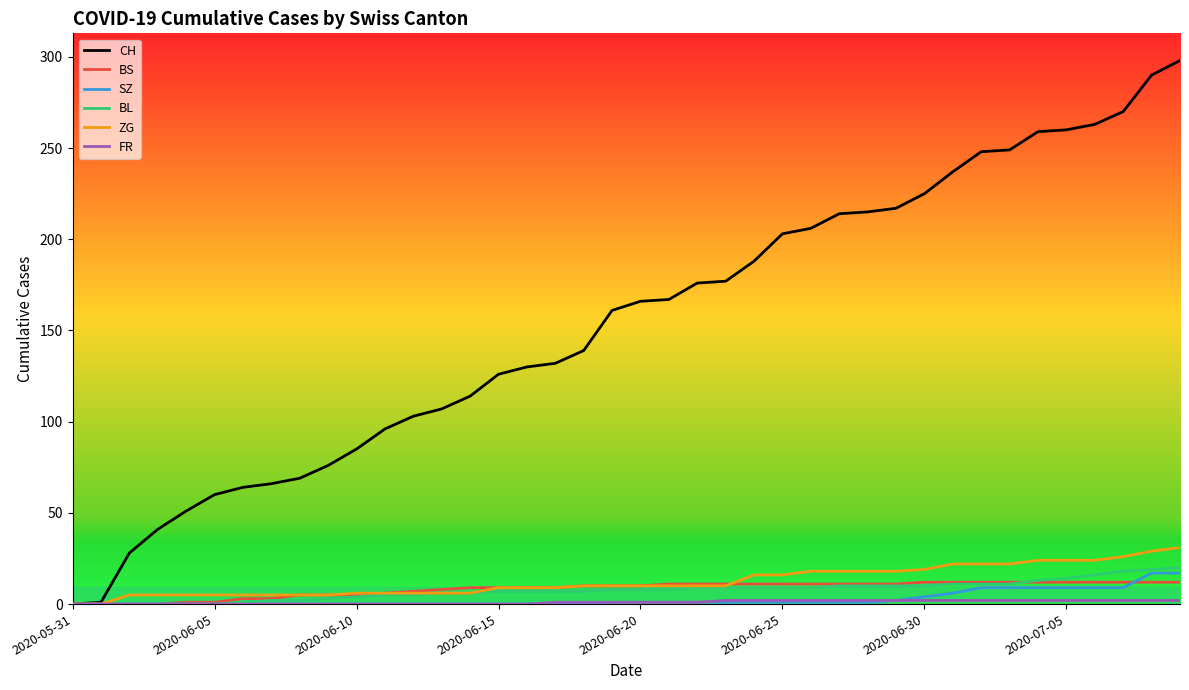

Which series has the widest spread of values?

CH